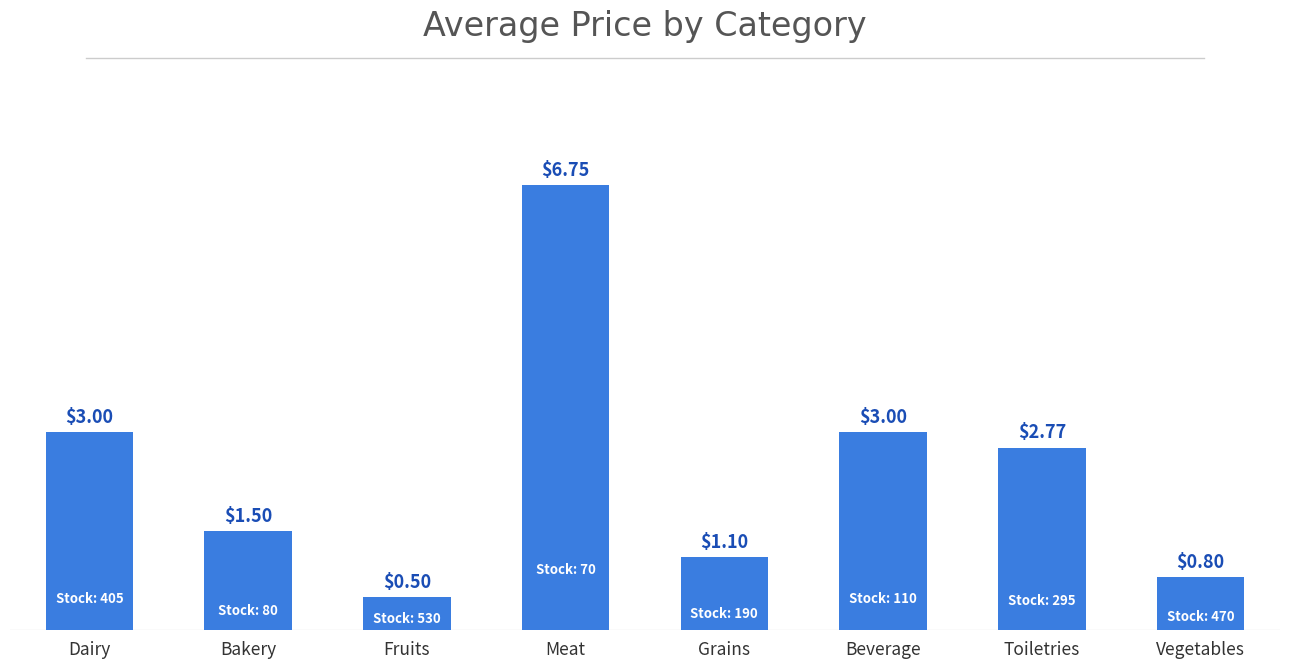

What position from the right is Bakery?

7